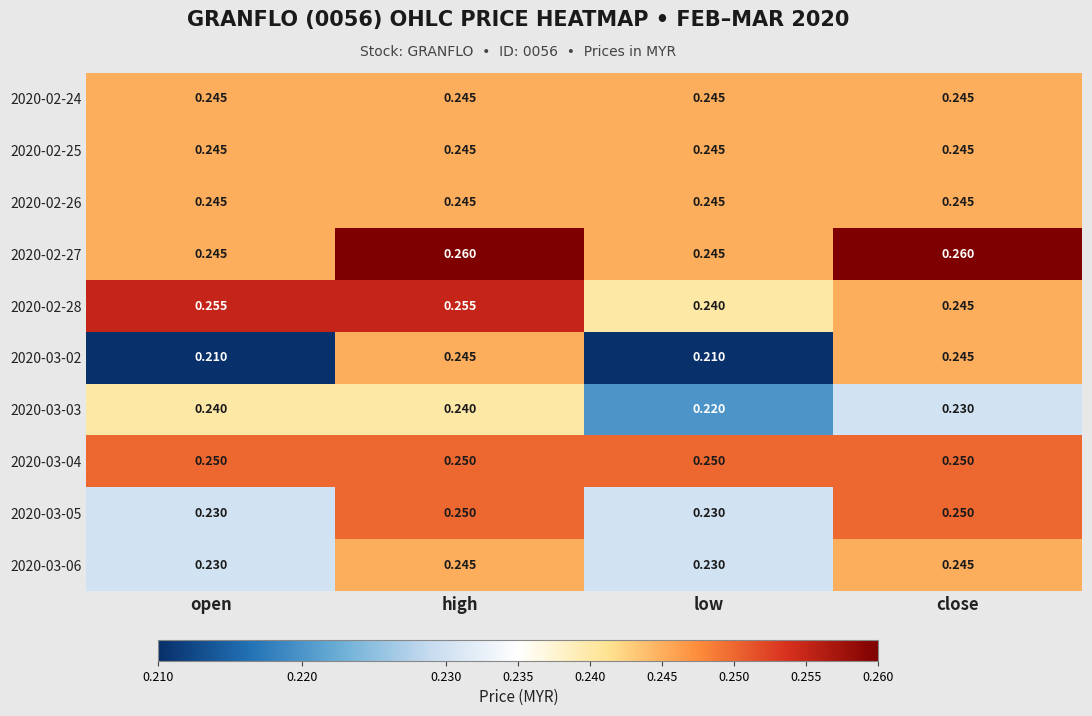

How many categories are shown in the chart?

4